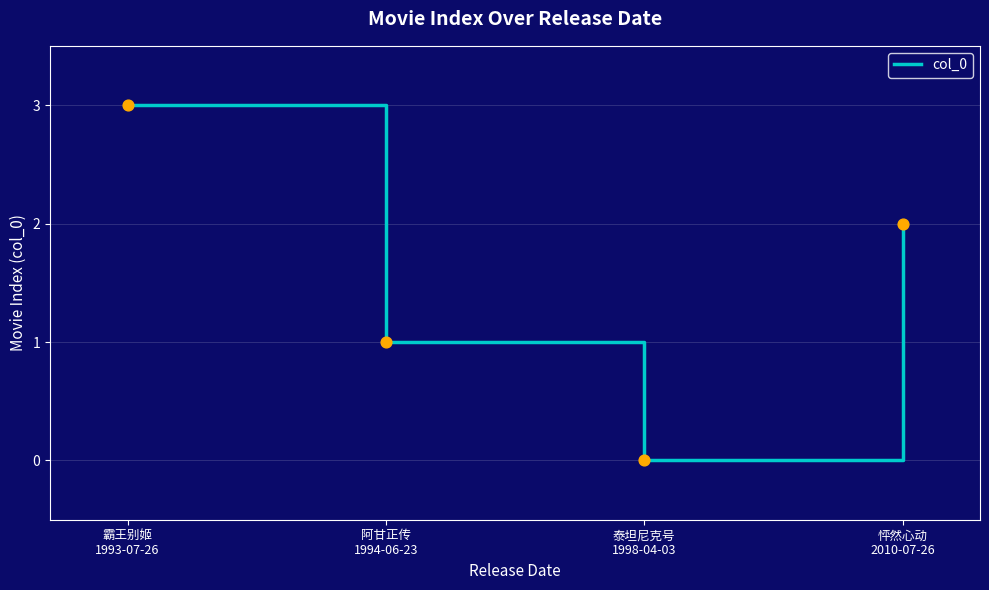

What is the change in value from 霸王别姬
1993-07-26 to 阿甘正传
1994-06-23?

-2